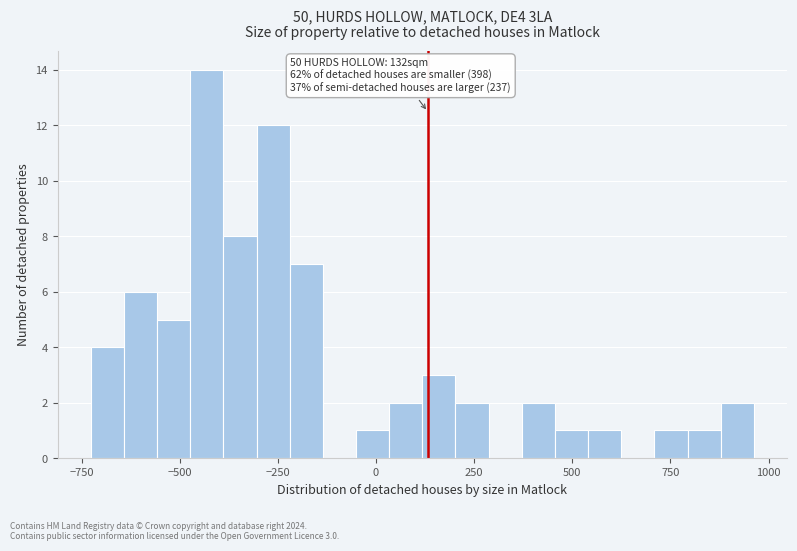

Read against the x-axis, roughly where is the centre of the tallest bar?

-450